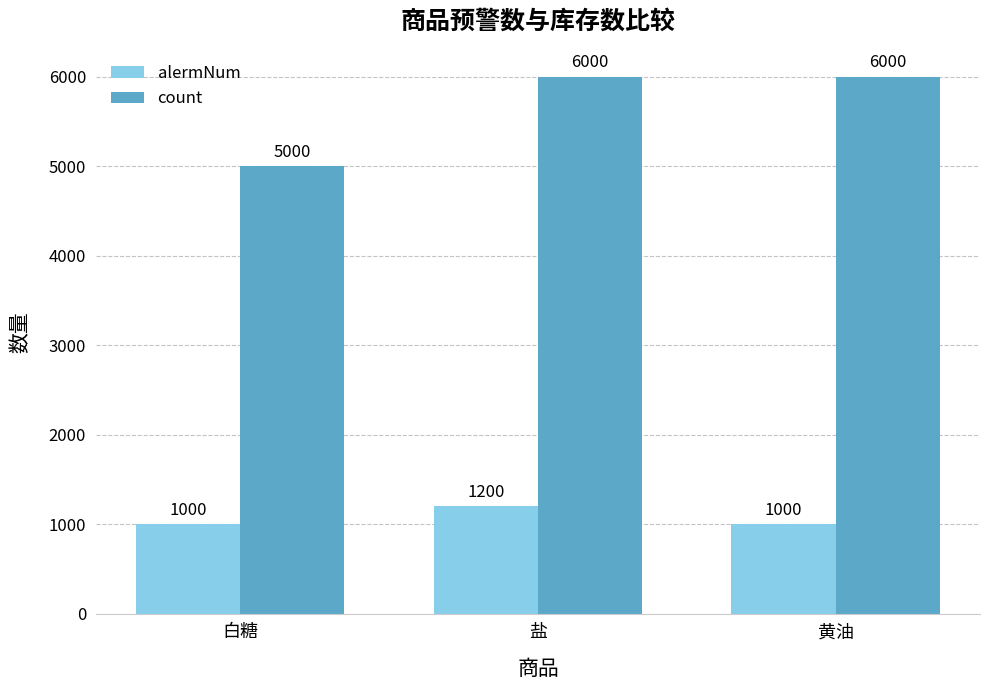

Which series changed the most between 白糖 and 盐?

count